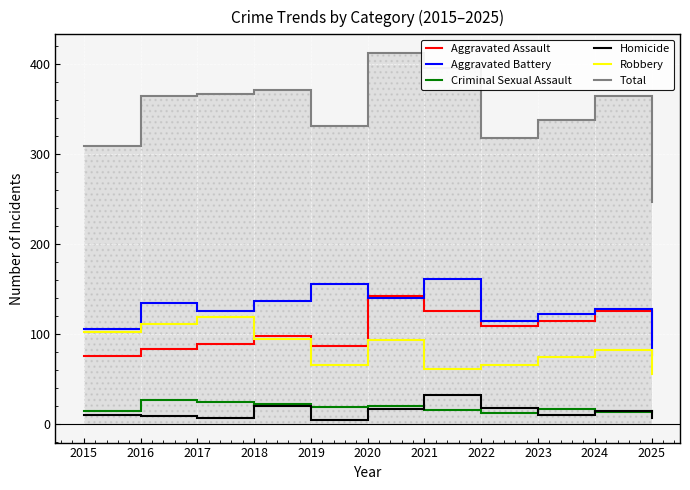

Count the number of categories in the chart.

11